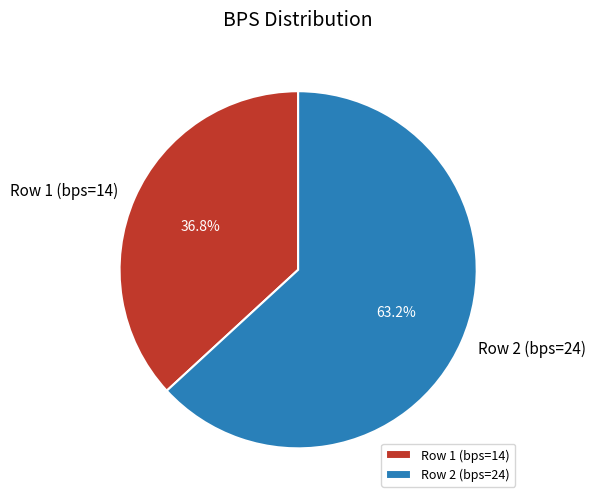

Which category has the smallest portion of the pie?

Row 1 (bps=14)